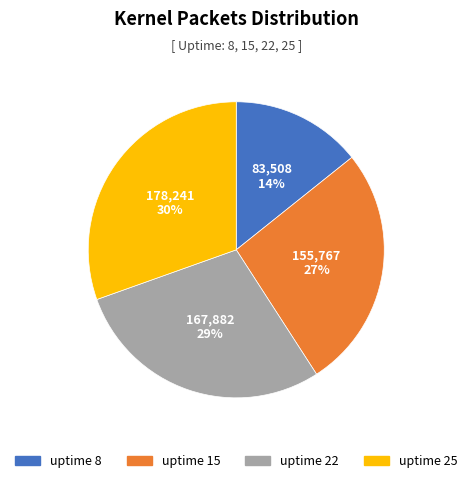

To the nearest percent, what percentage of the pie is uptime 22?

29%